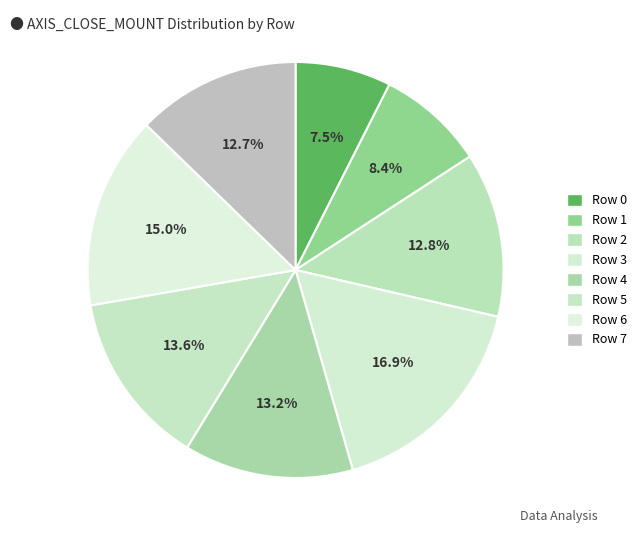

What is the ratio of the value at Row 2 to the value at Row 5?

0.9